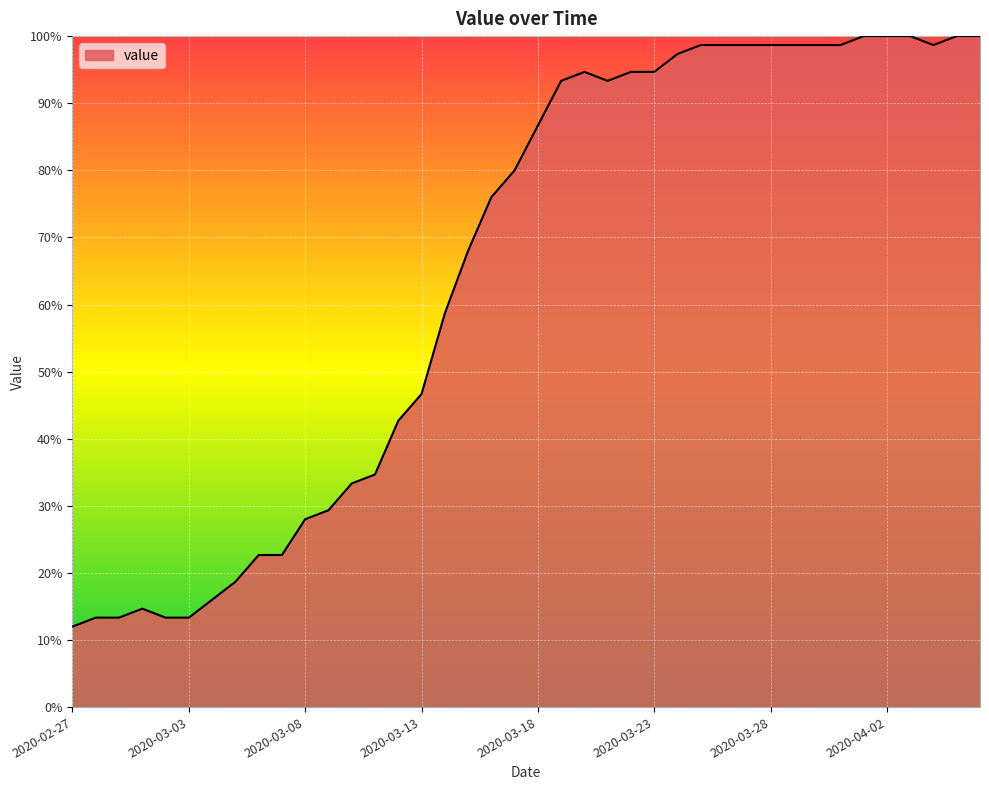

What is the smallest value displayed?

12.0